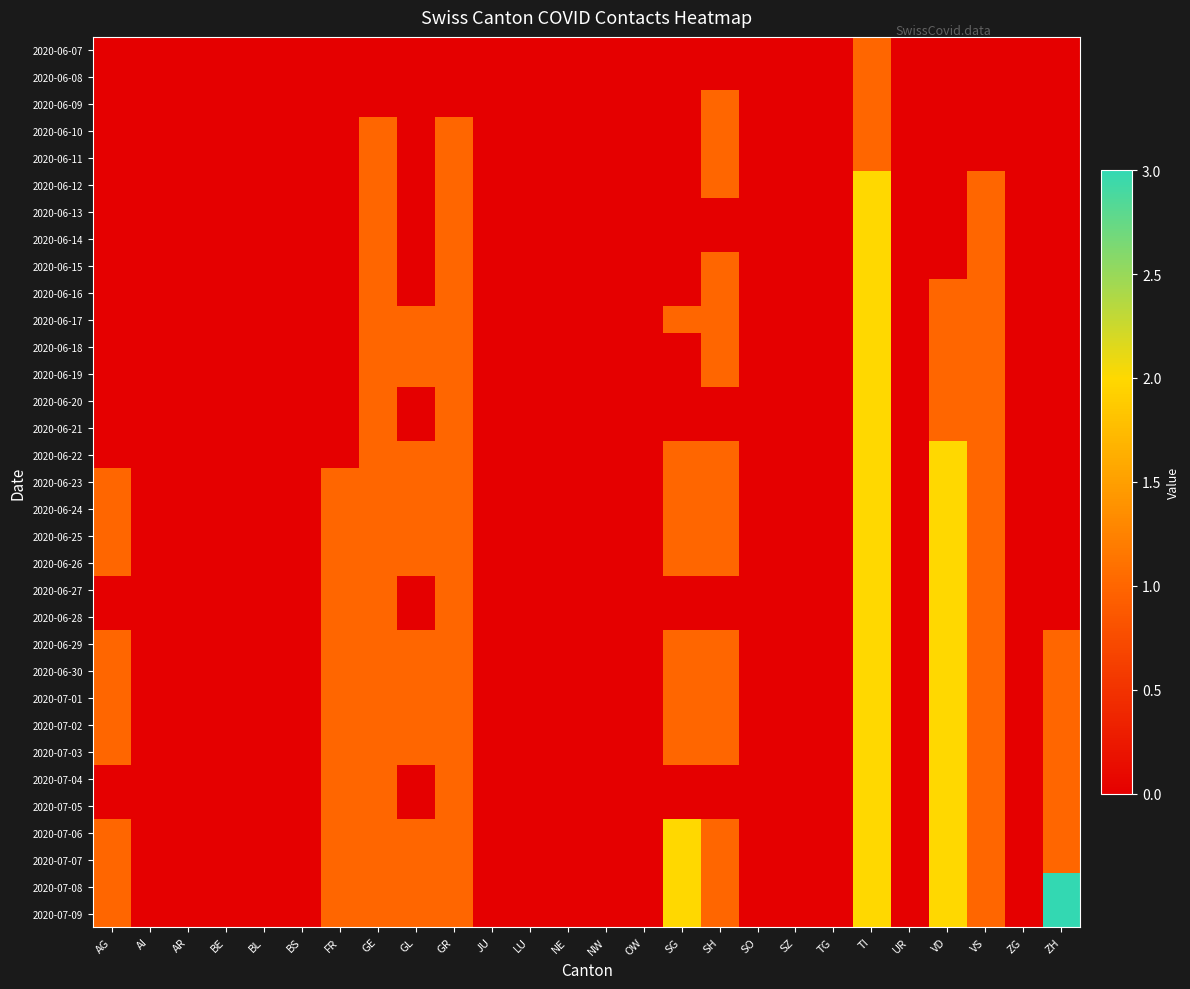

Which has a higher value, BE or SH?

BE